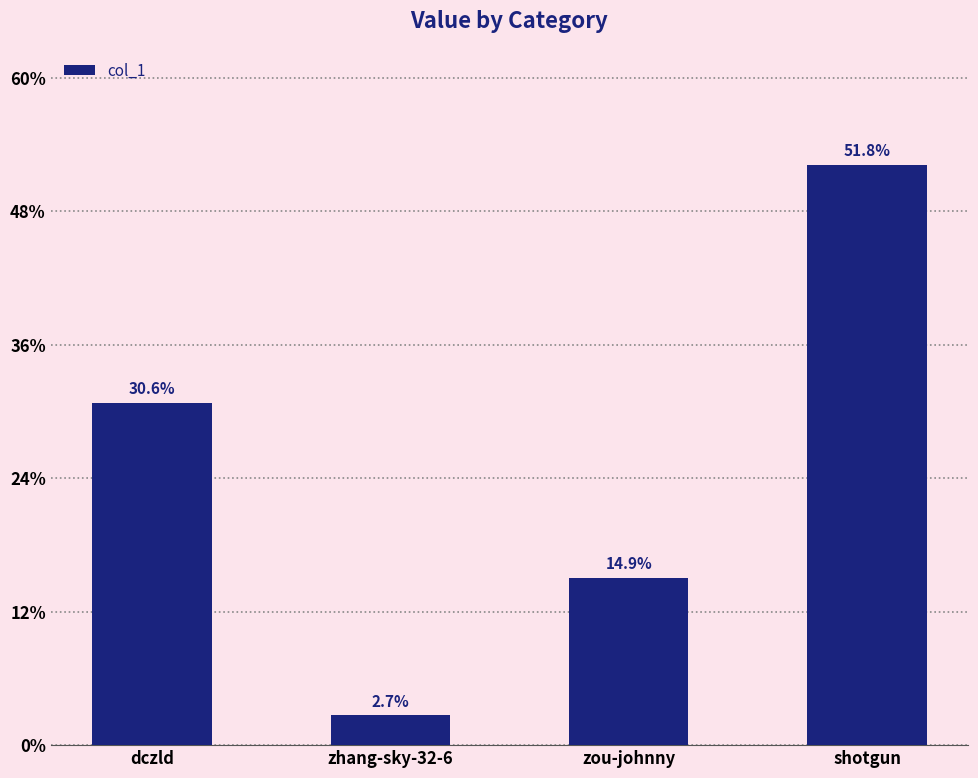

Are the bars horizontal?

No